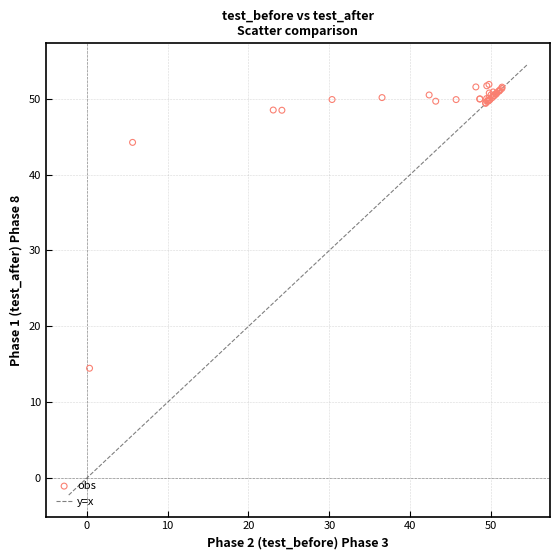

What Y value in the scatter plot is closest to 33?

44.2